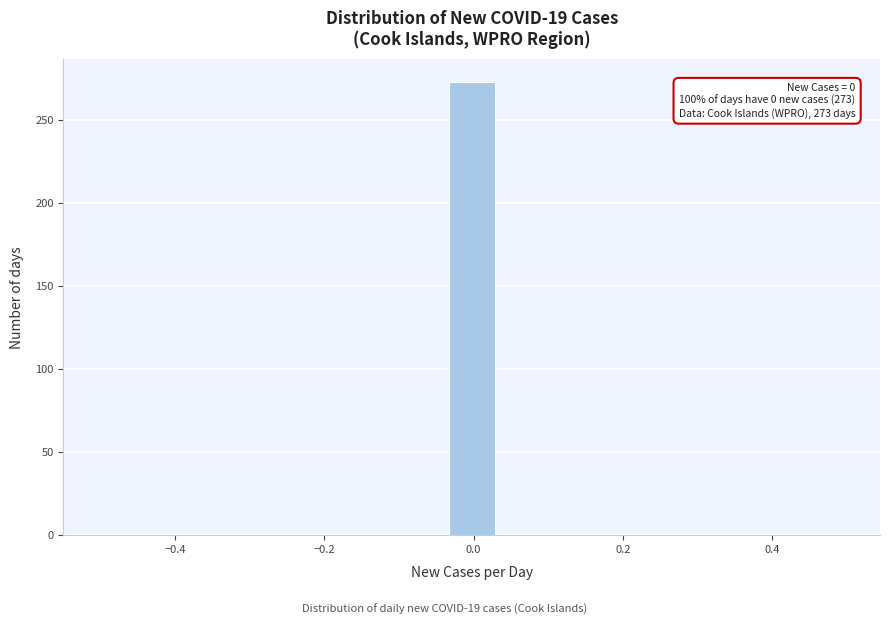

Read against the x-axis, roughly where is the centre of the tallest bar?

0.00